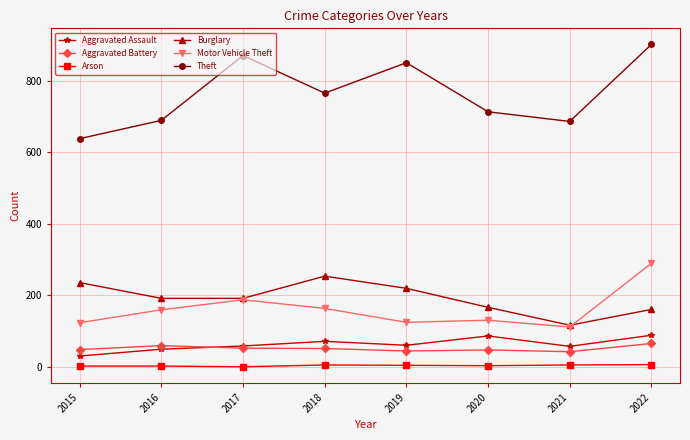

The Burglary series shows 44 at 2021. True or false?

False